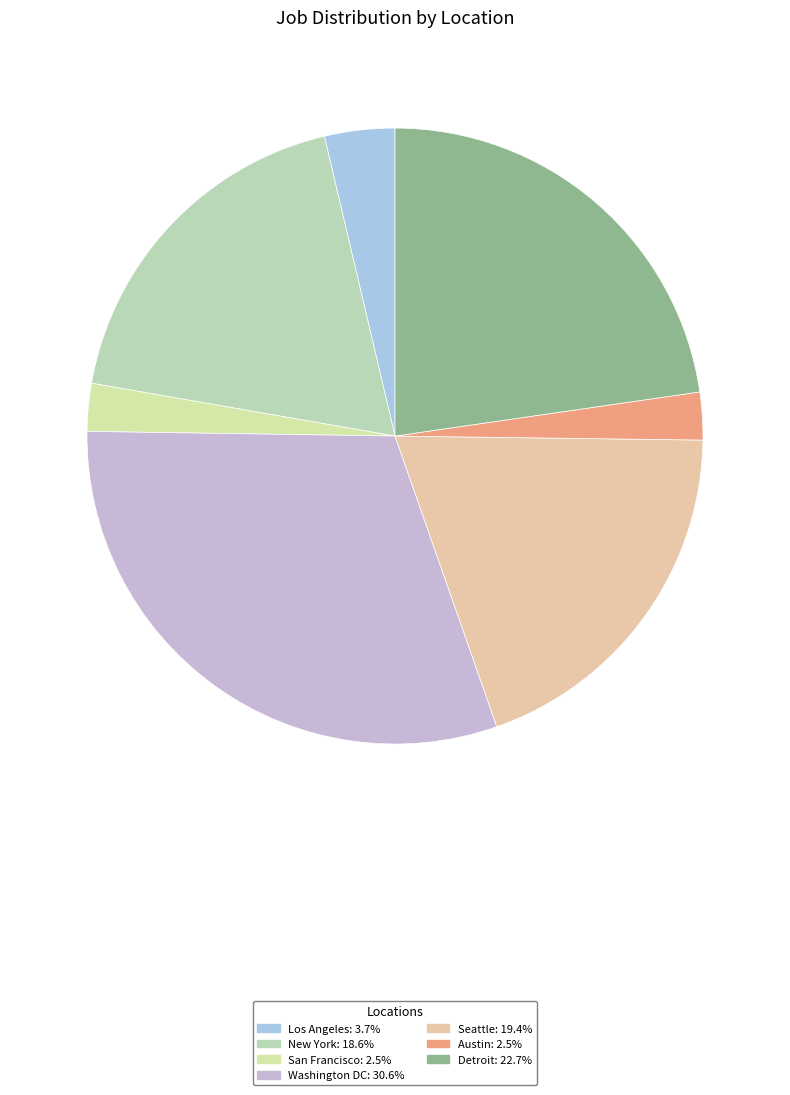

To the nearest percent, what is the combined percentage of Detroit and New York?

41%